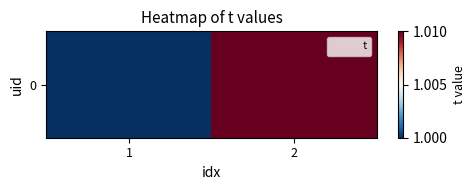

Rank the categories by value from lowest to highest.

1, 2